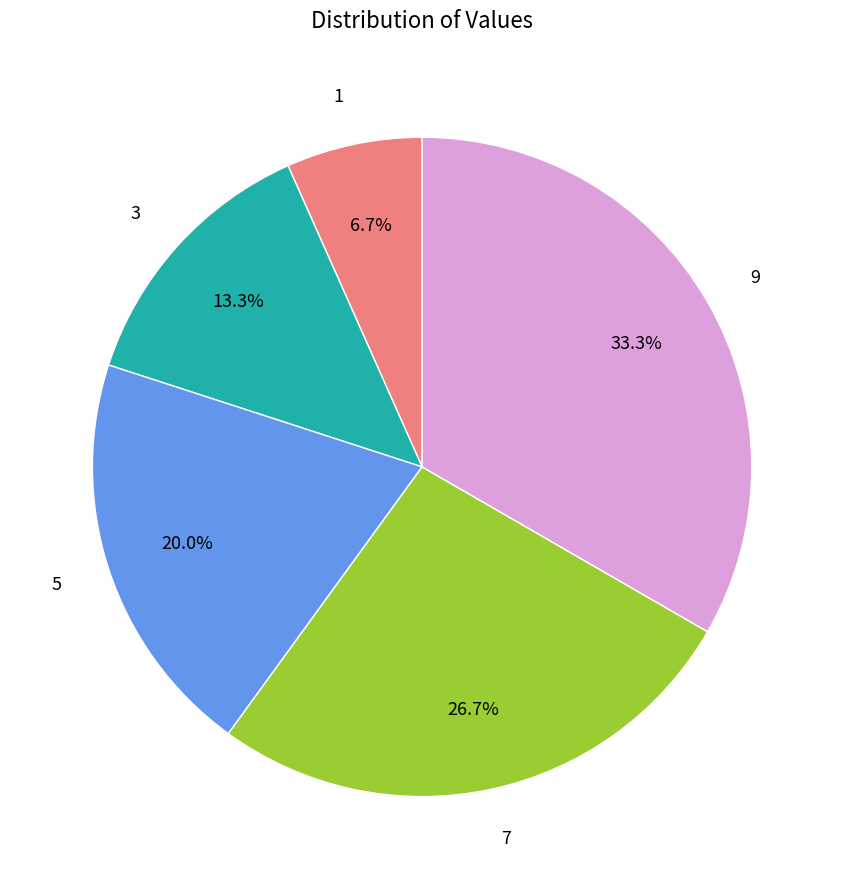

Is there any slice that represents more than half of the pie?

No